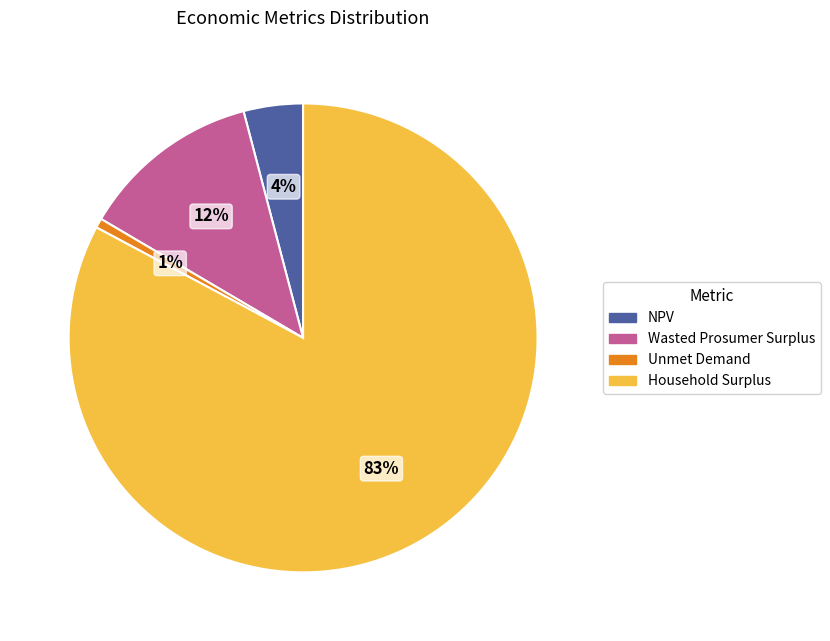

What is the ratio of the value at Unmet Demand to the value at NPV?

0.2